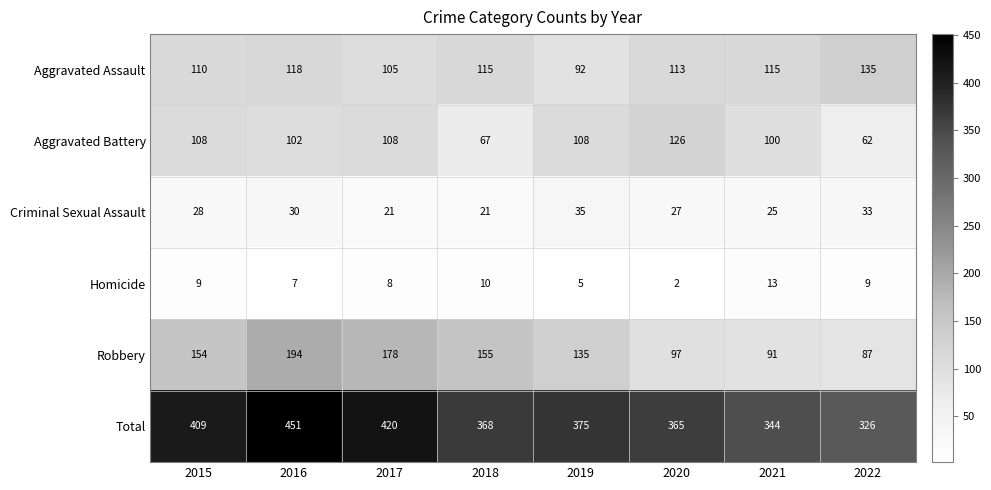

Where is Total nearest to the value 388?

2019